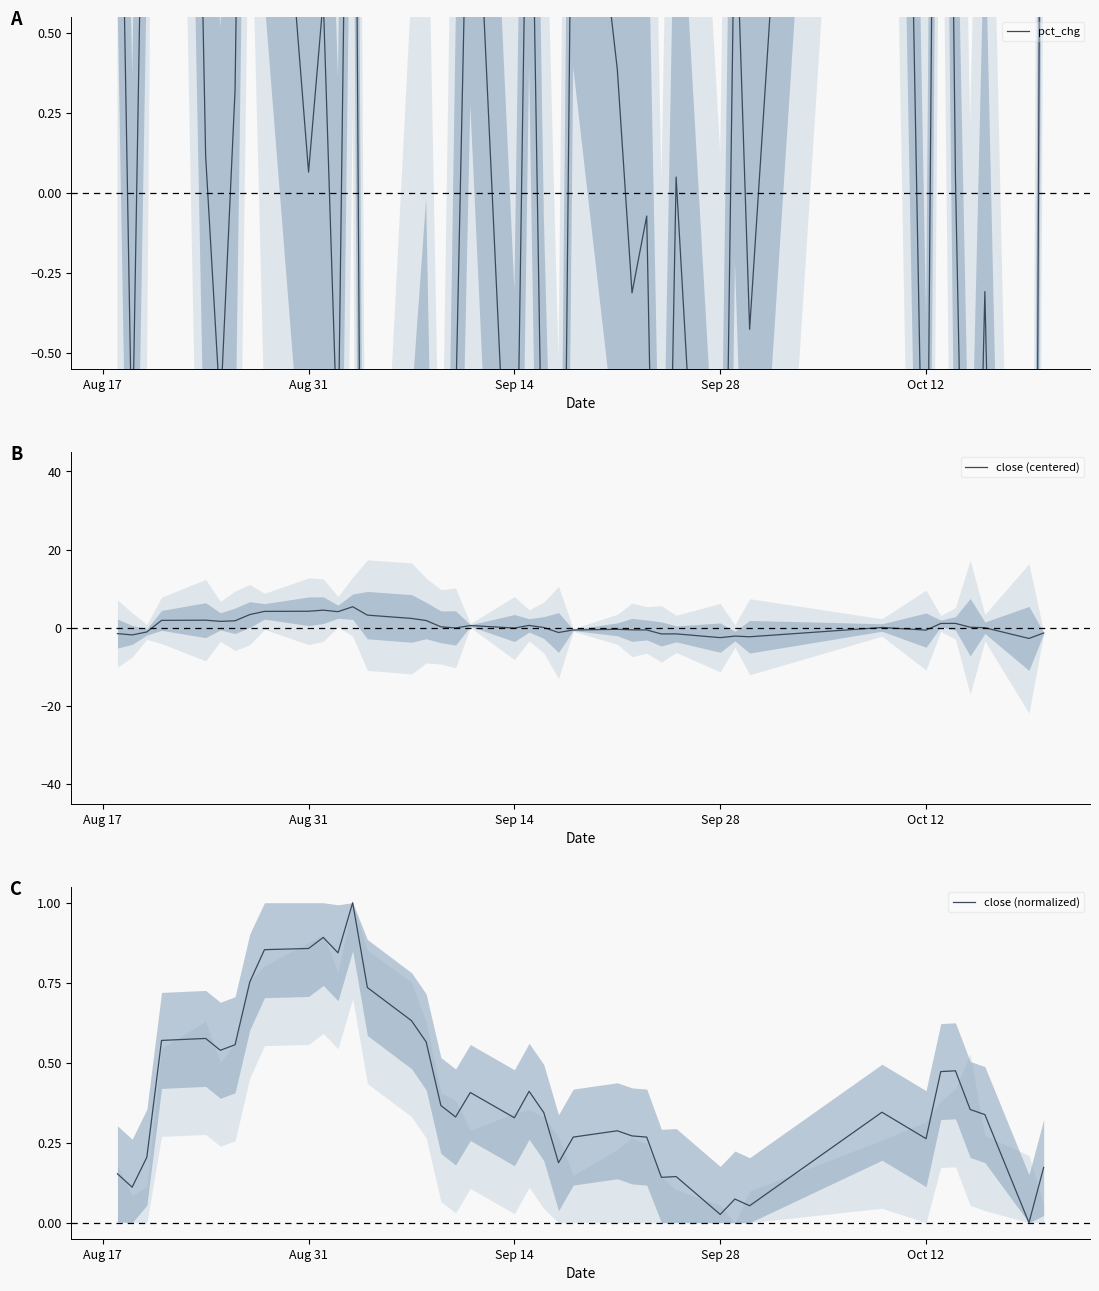

True or false: pct_chg and close (normalized) intersect in this chart.

True